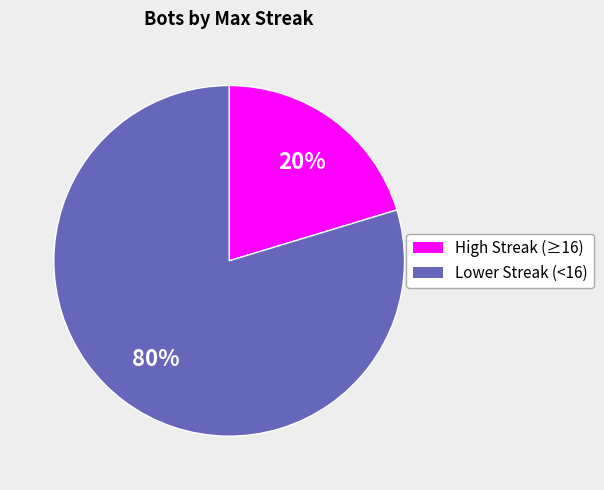

Does any single category account for the majority?

Yes